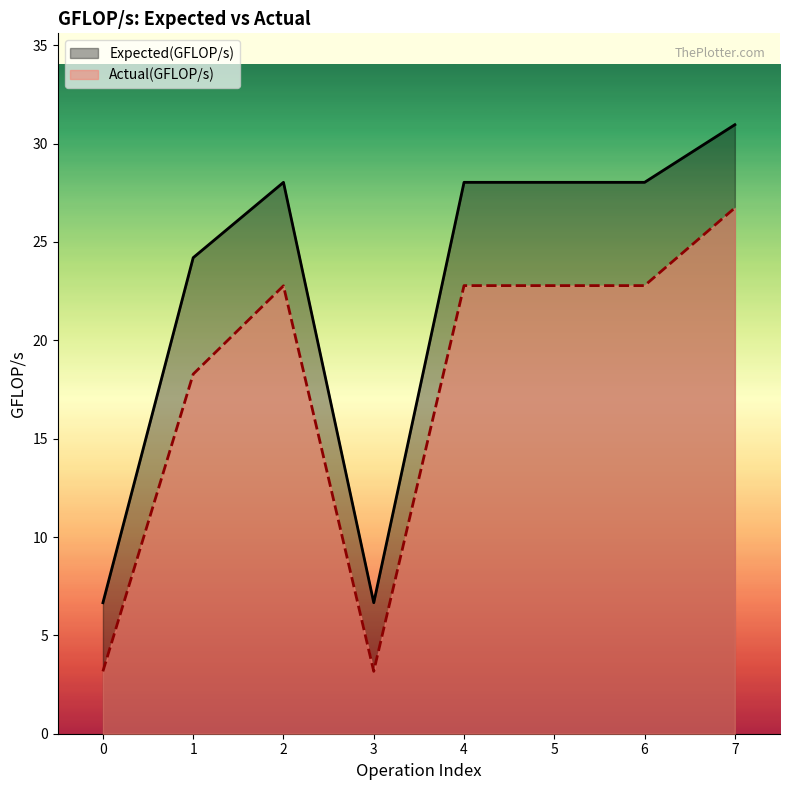

Where is the first local minimum for Actual(GFLOP/s)?

3